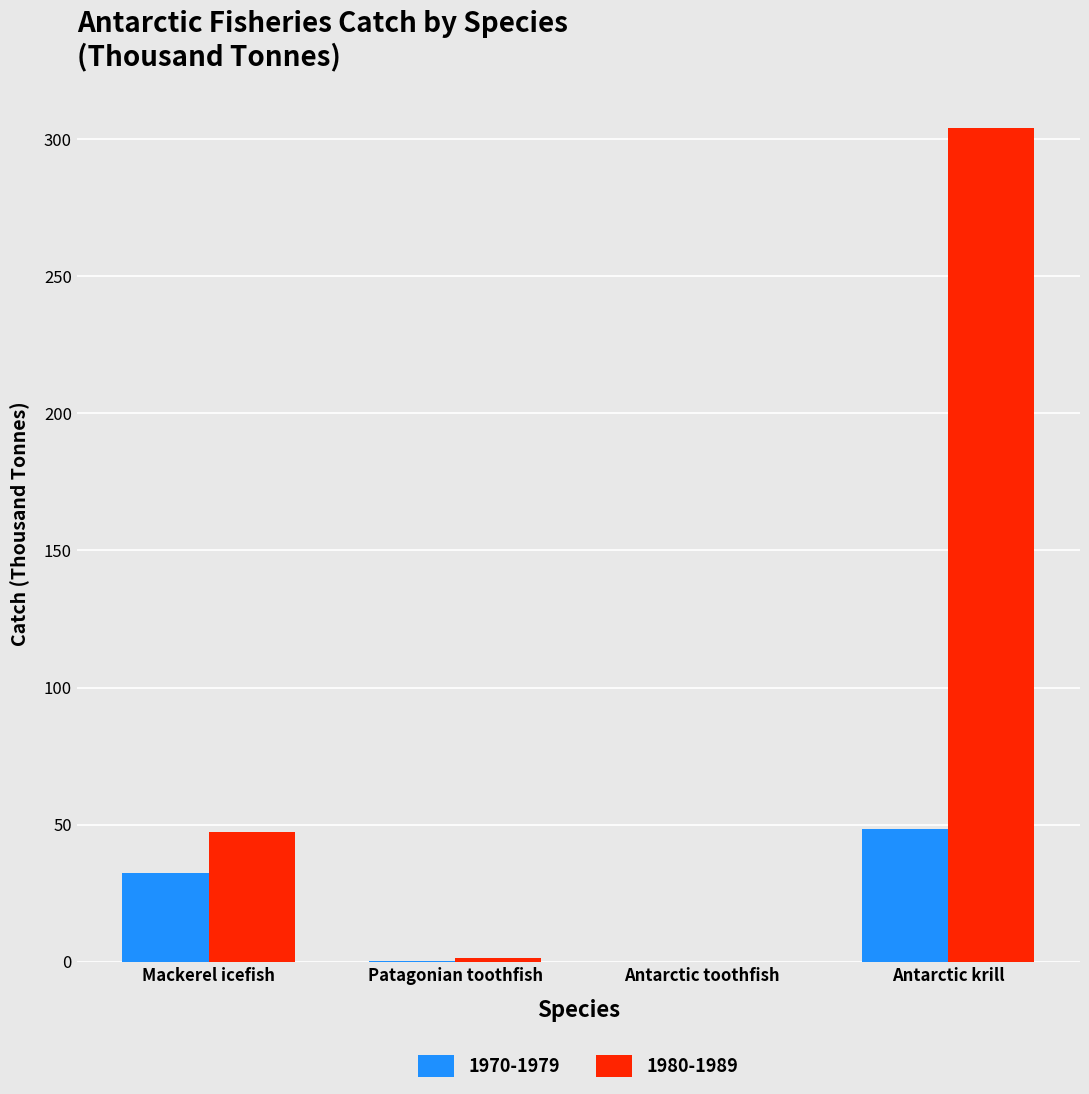

What is the maximum value for 1980-1989?

304.2